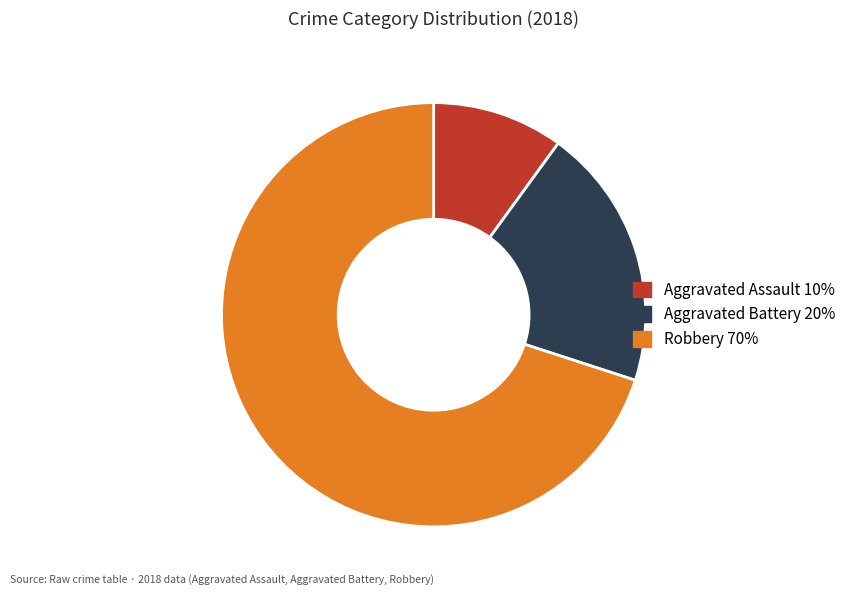

What is the largest slice in the pie chart?

Robbery